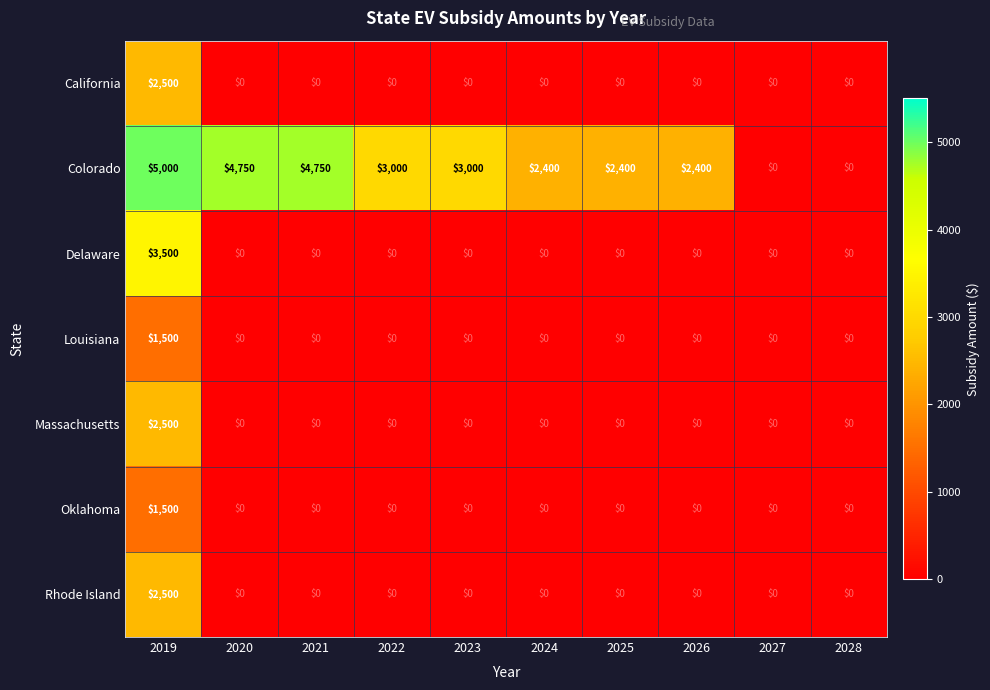

What is the sum of all Louisiana values?

1500